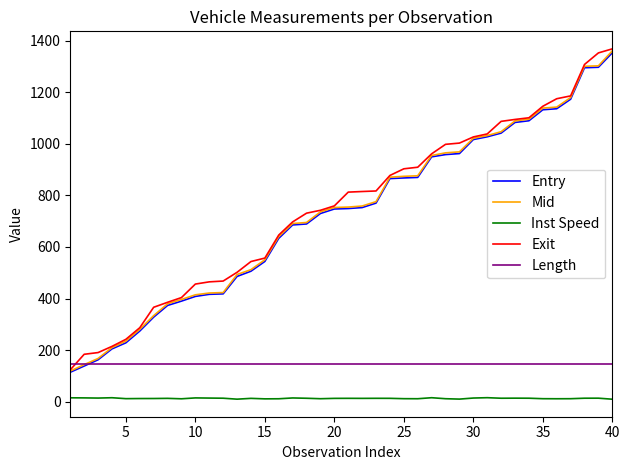

True or false: Mid and Inst Speed intersect in this chart.

False